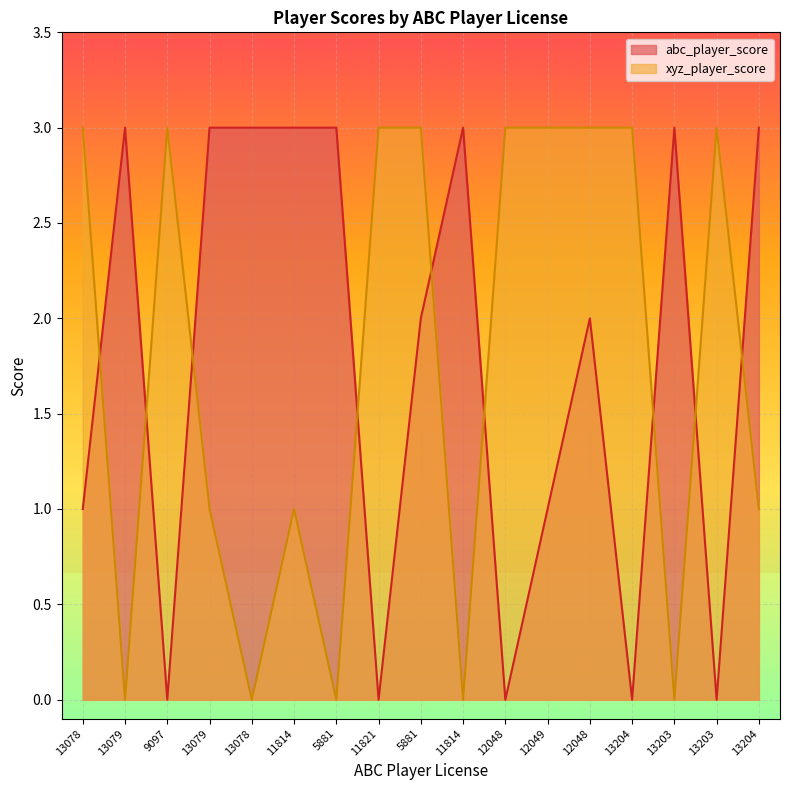

How many positive values does the xyz_player_score series have?

12